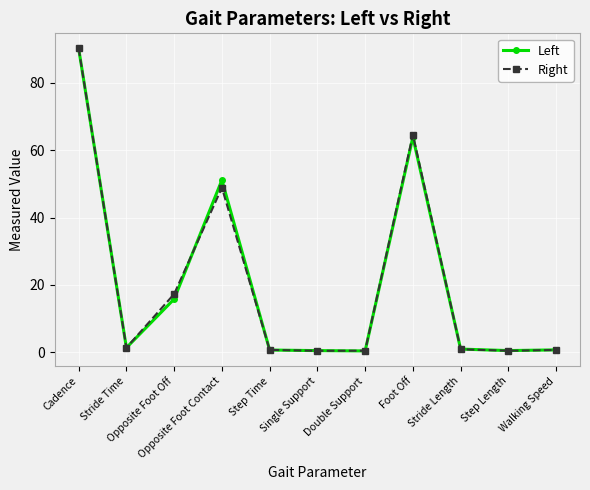

How many distinct data groups are displayed?

2